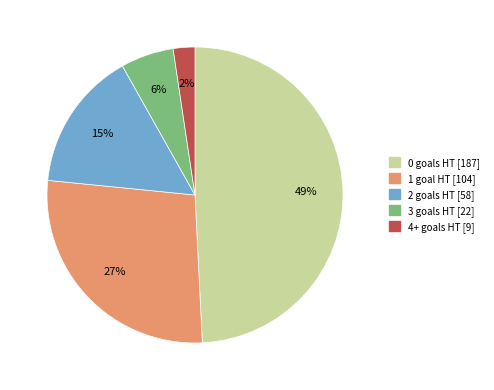

Is it true that 3 is 13% of the pie?

False